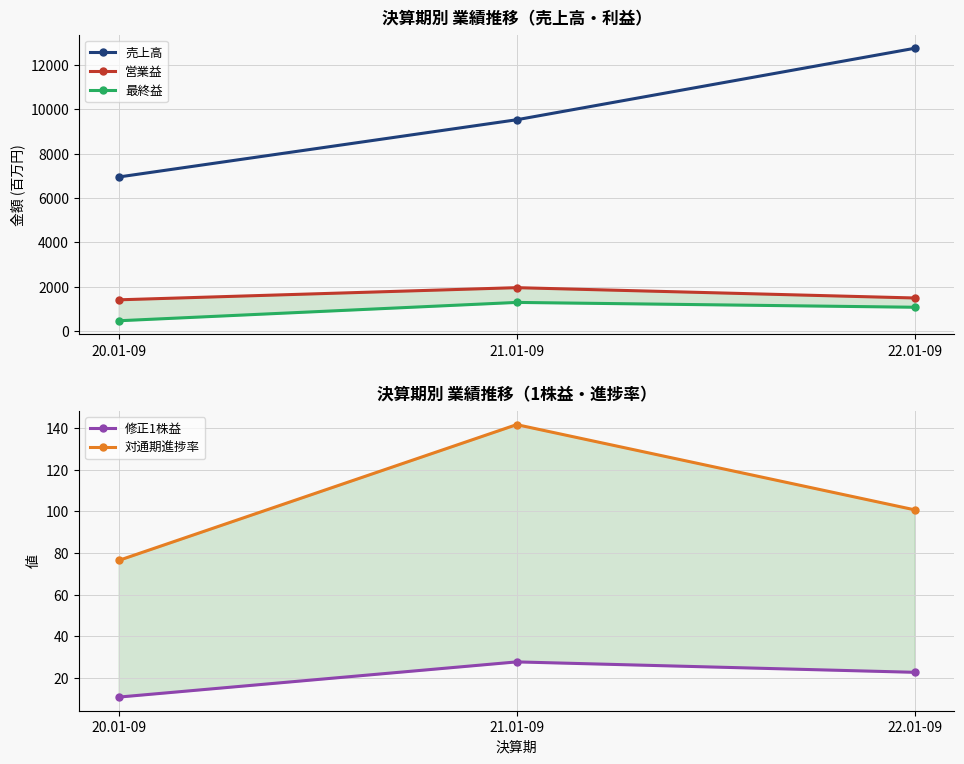

At which category is the sum across all series the highest?

22.01-09